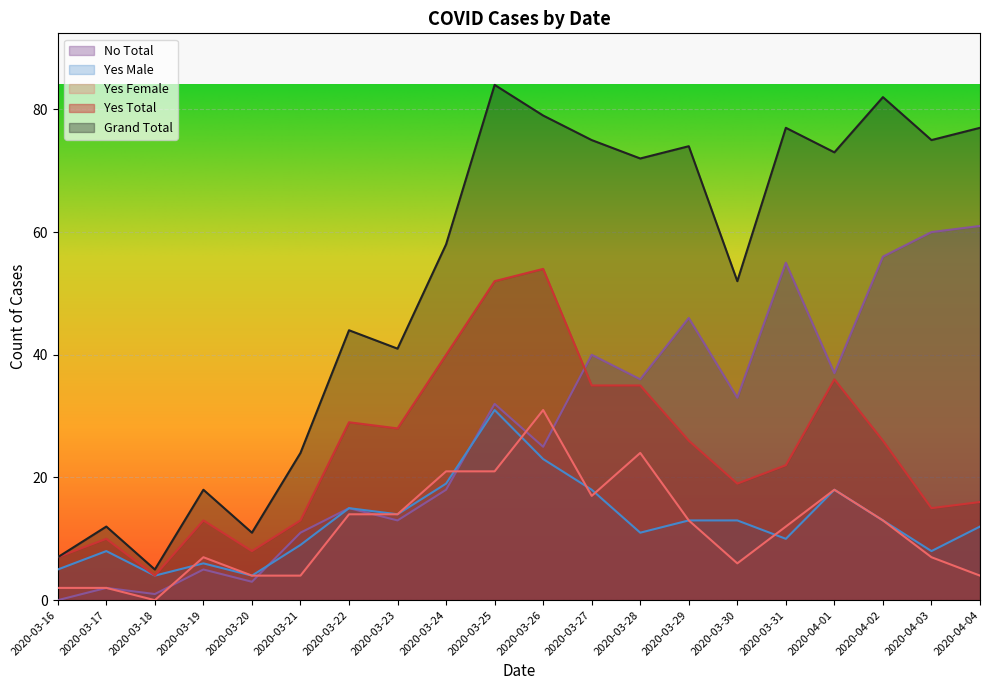

Reading right to left, transcribe all the data shown in this chart.

Grand Total: 2020-04-04=77	2020-04-03=75	2020-04-02=82	2020-04-01=73	2020-03-31=77	2020-03-30=52	2020-03-29=74	2020-03-28=72	2020-03-27=75	2020-03-26=79	2020-03-25=84	2020-03-24=58	2020-03-23=41	2020-03-22=44	2020-03-21=24	2020-03-20=11	2020-03-19=18	2020-03-18=5	2020-03-17=12	2020-03-16=7
Yes Total: 2020-04-04=16	2020-04-03=15	2020-04-02=26	2020-04-01=36	2020-03-31=22	2020-03-30=19	2020-03-29=26	2020-03-28=35	2020-03-27=35	2020-03-26=54	2020-03-25=52	2020-03-24=40	2020-03-23=28	2020-03-22=29	2020-03-21=13	2020-03-20=8	2020-03-19=13	2020-03-18=4	2020-03-17=10	2020-03-16=7
Yes Female: 2020-04-04=4	2020-04-03=7	2020-04-02=13	2020-04-01=18	2020-03-31=12	2020-03-30=6	2020-03-29=13	2020-03-28=24	2020-03-27=17	2020-03-26=31	2020-03-25=21	2020-03-24=21	2020-03-23=14	2020-03-22=14	2020-03-21=4	2020-03-20=4	2020-03-19=7	2020-03-18=0	2020-03-17=2	2020-03-16=2
Yes Male: 2020-04-04=12	2020-04-03=8	2020-04-02=13	2020-04-01=18	2020-03-31=10	2020-03-30=13	2020-03-29=13	2020-03-28=11	2020-03-27=18	2020-03-26=23	2020-03-25=31	2020-03-24=19	2020-03-23=14	2020-03-22=15	2020-03-21=9	2020-03-20=4	2020-03-19=6	2020-03-18=4	2020-03-17=8	2020-03-16=5
No Total: 2020-04-04=61	2020-04-03=60	2020-04-02=56	2020-04-01=37	2020-03-31=55	2020-03-30=33	2020-03-29=46	2020-03-28=36	2020-03-27=40	2020-03-26=25	2020-03-25=32	2020-03-24=18	2020-03-23=13	2020-03-22=15	2020-03-21=11	2020-03-20=3	2020-03-19=5	2020-03-18=1	2020-03-17=2	2020-03-16=0